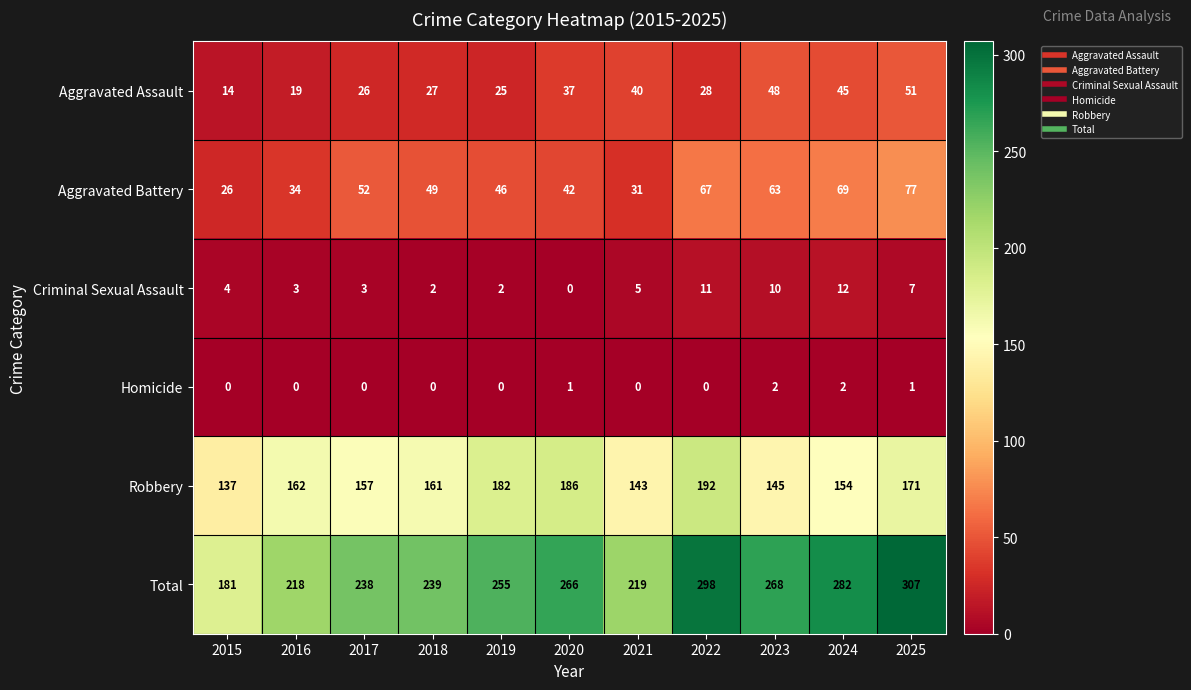

What is the difference between the Total values at 2023 and 2021?

49